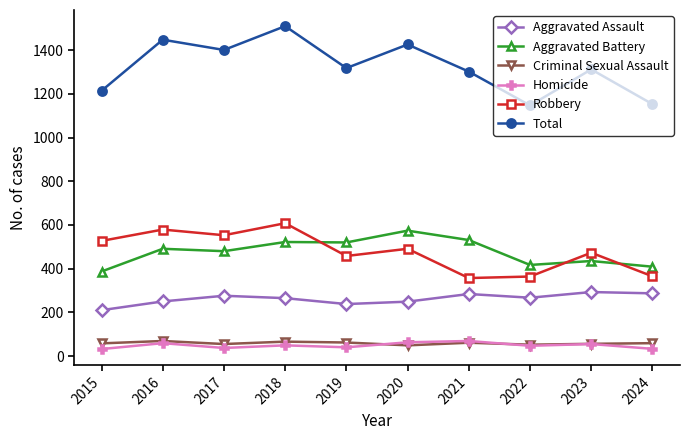

Between which two adjacent categories do Aggravated Battery and Robbery first intersect?

2018 and 2019